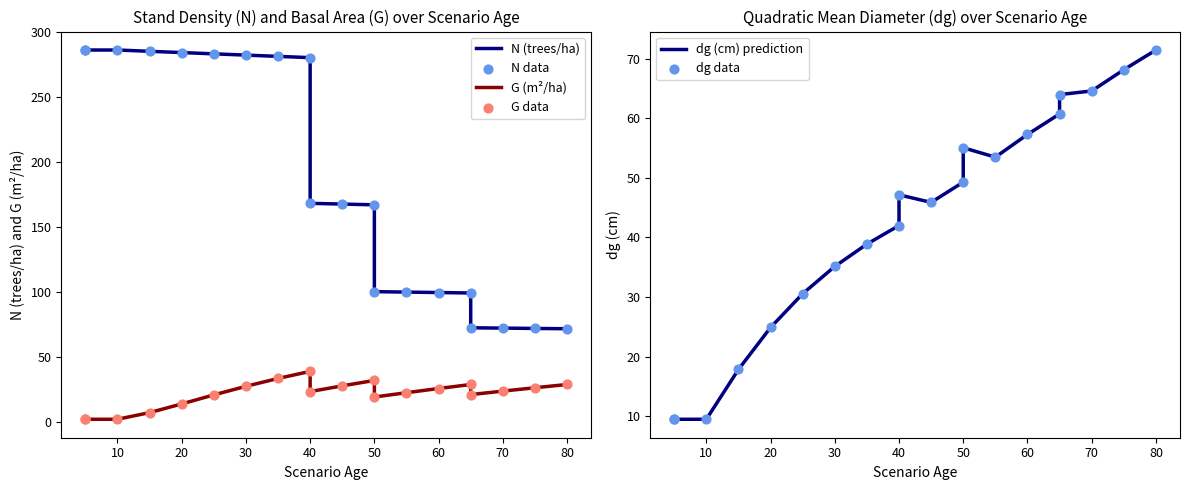

Is the value of dg (cm) prediction at 60 greater than the value of N (trees/ha) at 80?

No